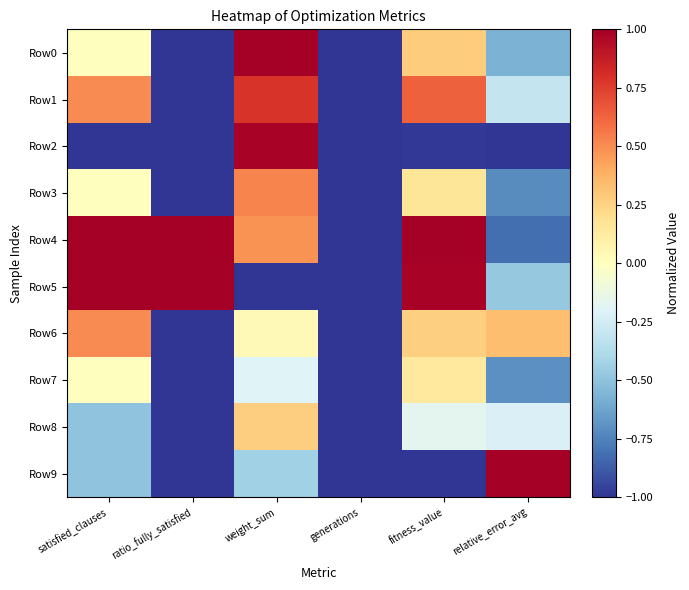

At ratio_fully_satisfied, list the series in order from smallest to largest.

Row0, Row1, Row2, Row3, Row6, Row7, Row8, Row9, Row4, Row5